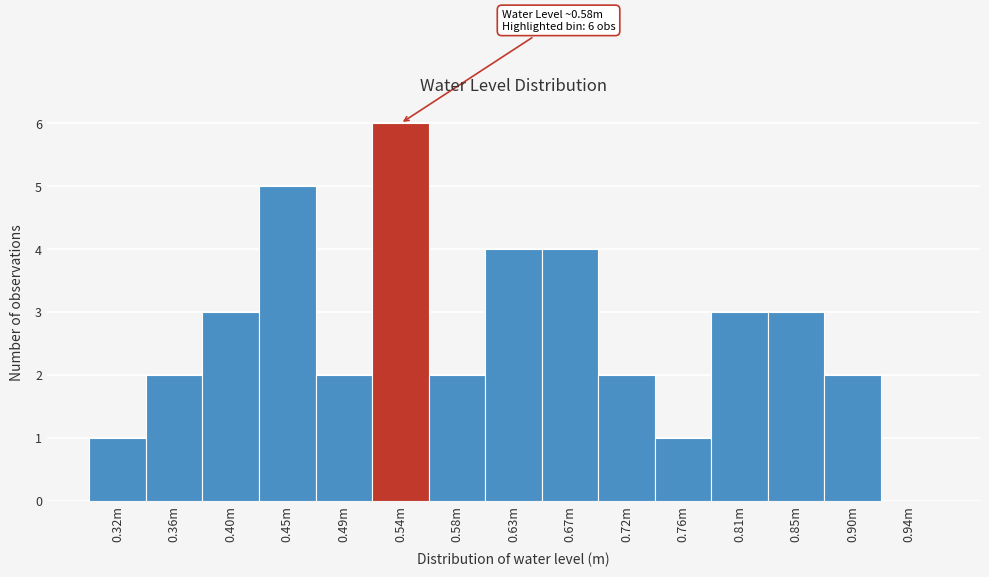

Reading left to right, what are all the values shown in this chart?

0.32m=1	0.36m=2	0.40m=3	0.45m=5	0.49m=2	0.54m=6	0.58m=2	0.63m=4	0.67m=4	0.72m=2	0.76m=1	0.81m=3	0.85m=3	0.90m=2	0.94m=0